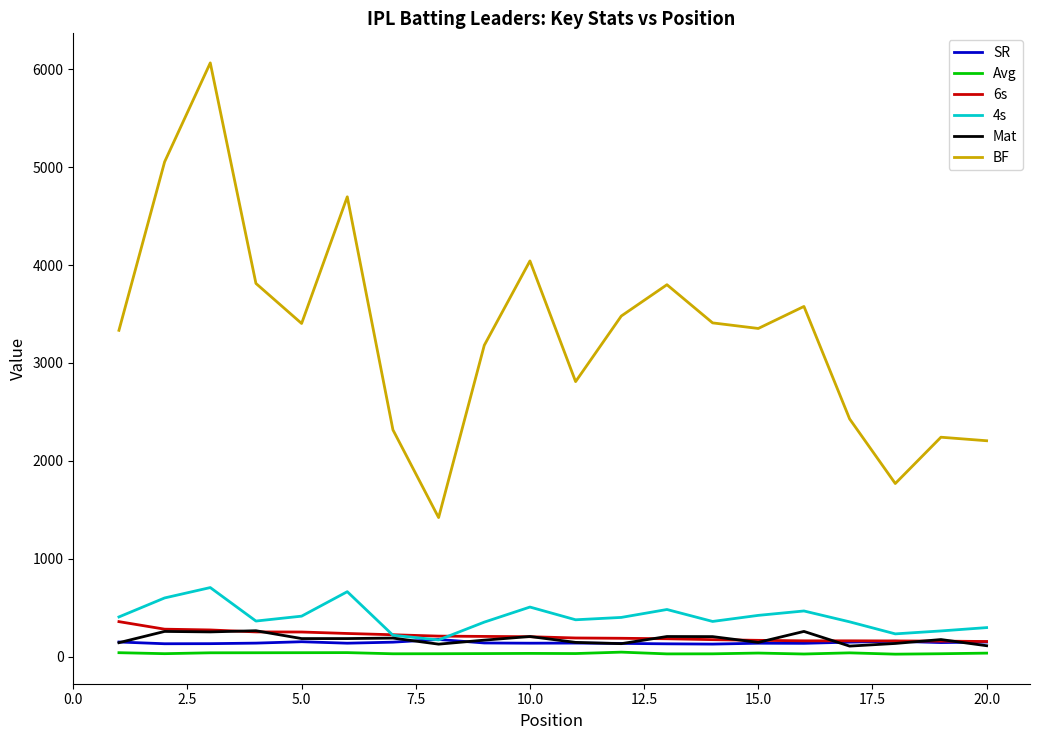

At how many categories does at least one series exceed 2683?

14